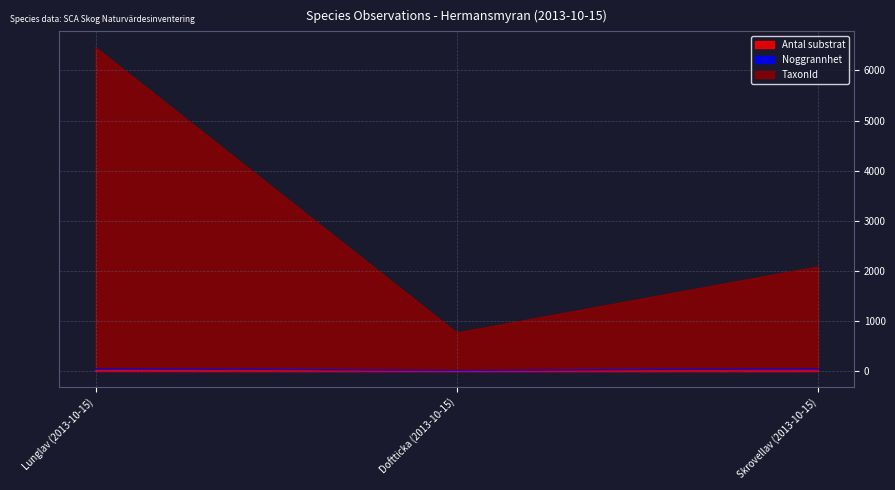

What is the sum of the TaxonId values at Skrovellav (2013-10-15) and Lunglav (2013-10-15)?

8539.0